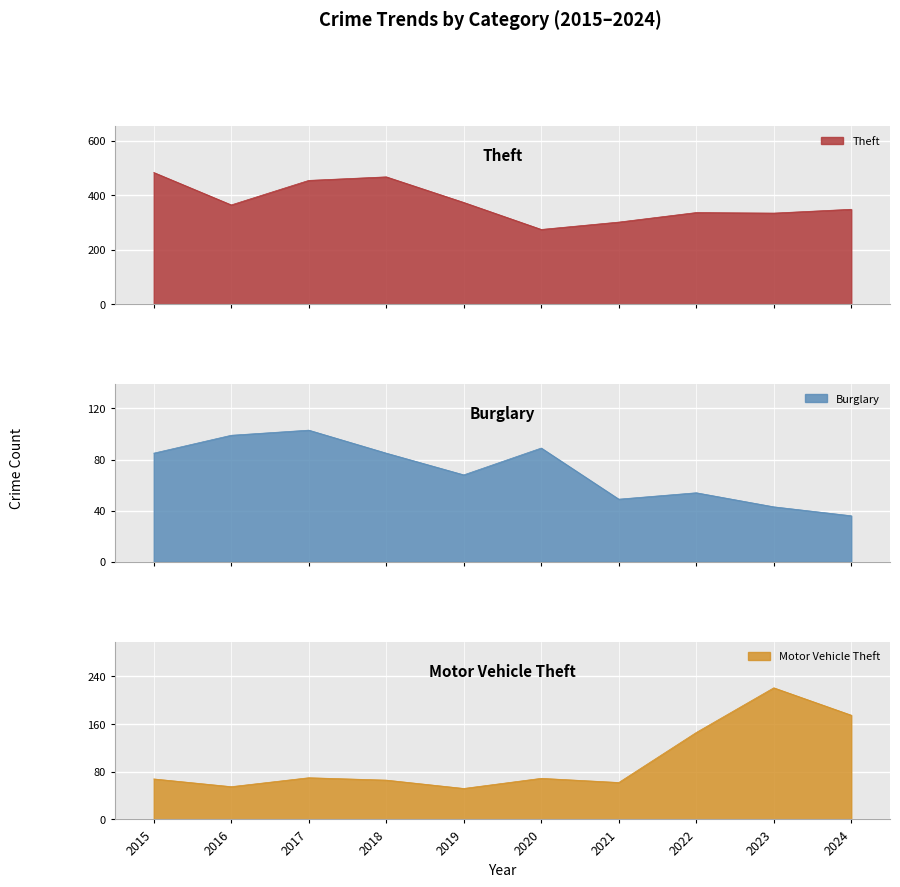

List the series in order of their peak value, highest first.

Theft, Motor Vehicle Theft, Burglary